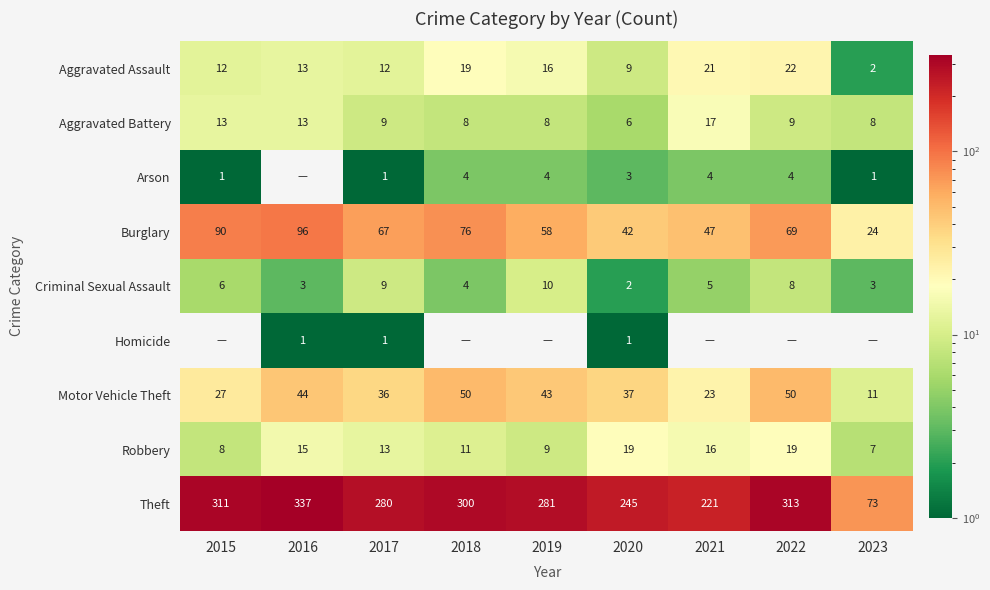

Which series changed the most between 2016 and 2019?

Theft